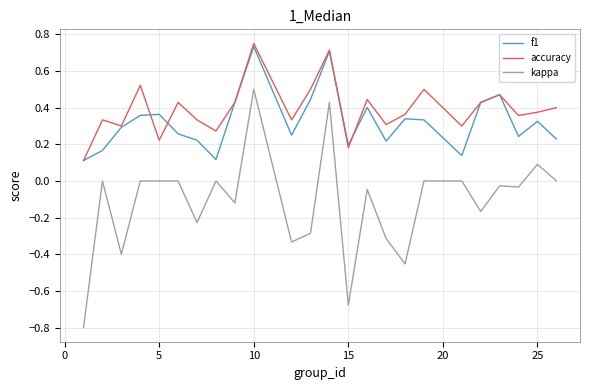

List the series in order of their peak value, highest first.

accuracy, f1, kappa